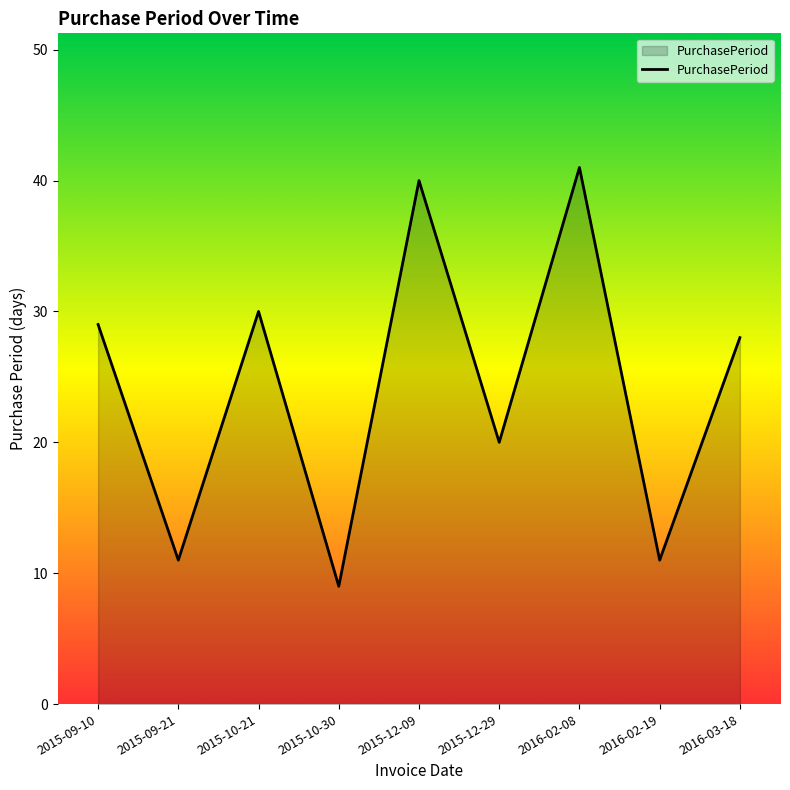

True or false: the data shows 29 at 2015-12-29.

False